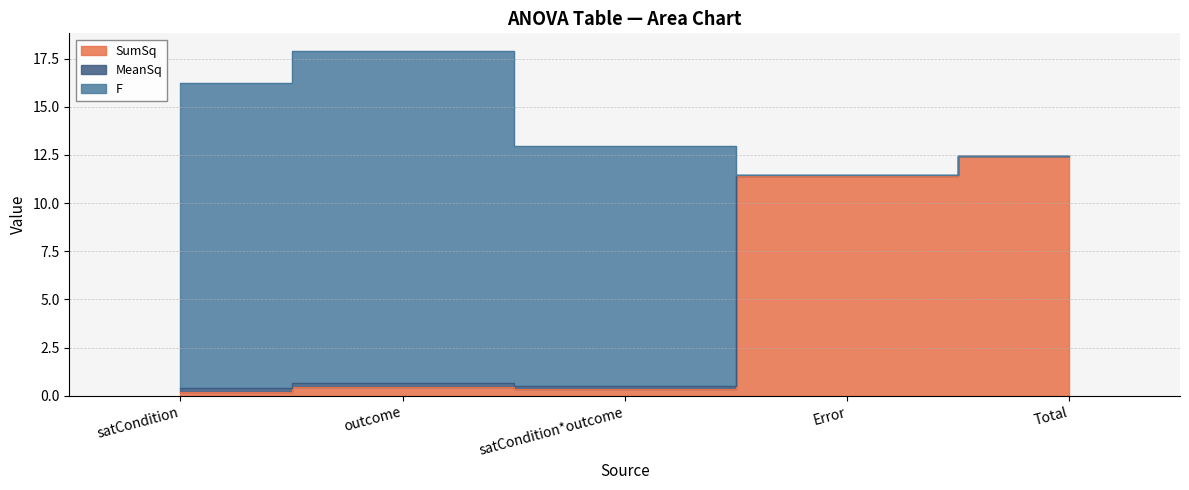

What is the average value of the SumSq series?

5.0